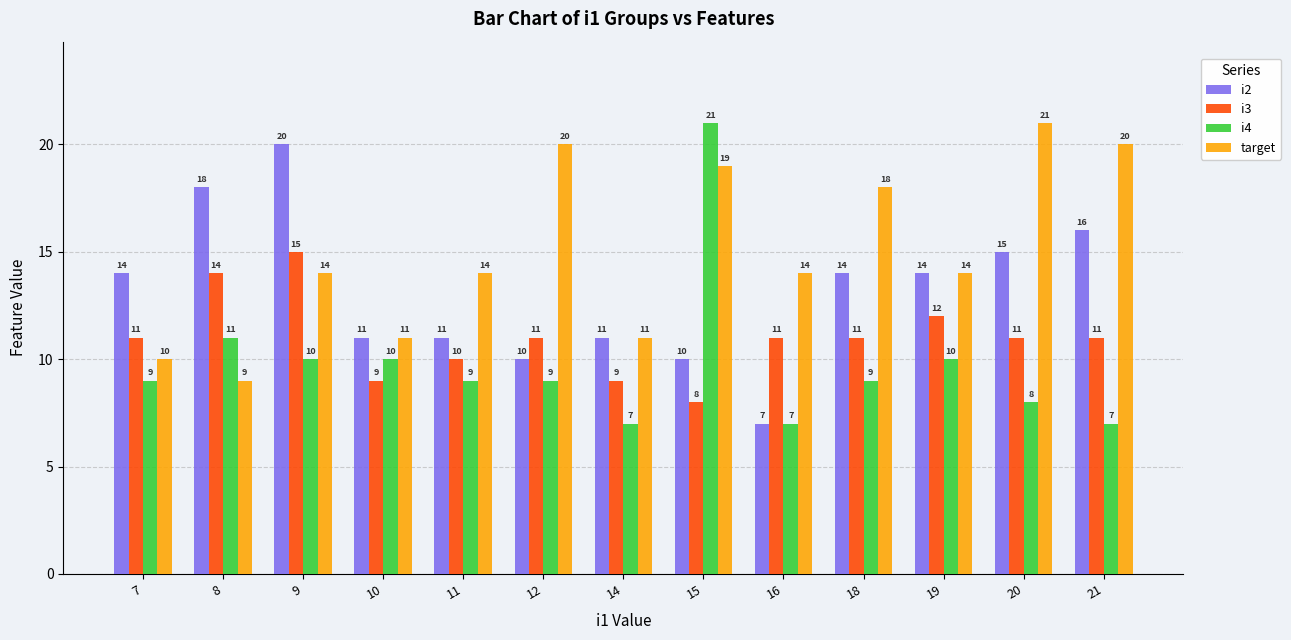

Which series has the largest range (max minus min)?

i4